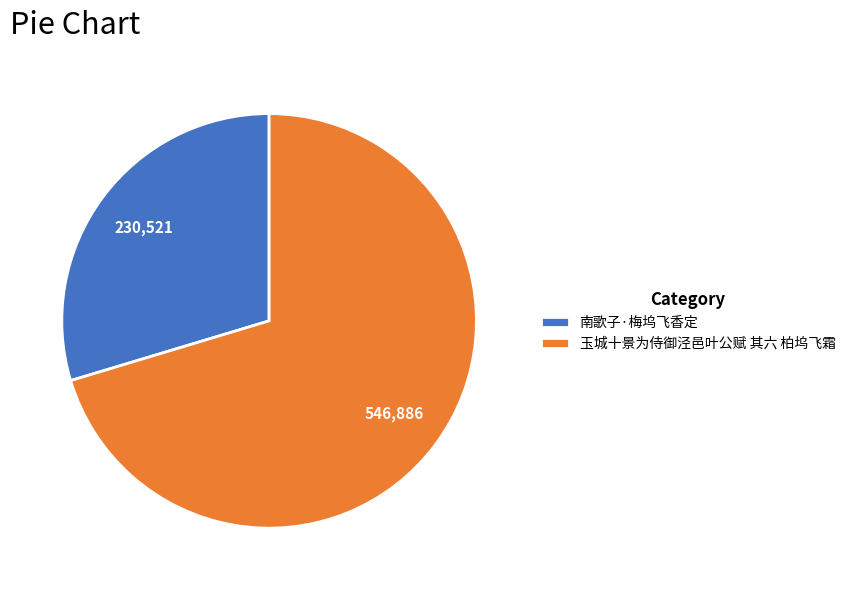

Is the sum of 玉城十景为侍御泾邑叶公赋 其六 柏坞飞霜 and 南歌子·梅坞飞香定 greater than half?

Yes